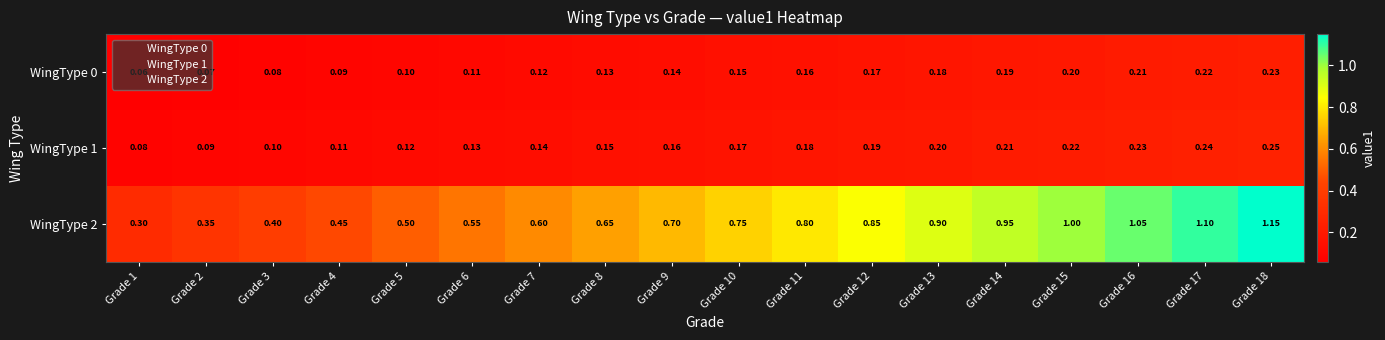

Is the value of WingType 0 at Grade 13 greater than the value of WingType 1 at Grade 16?

No